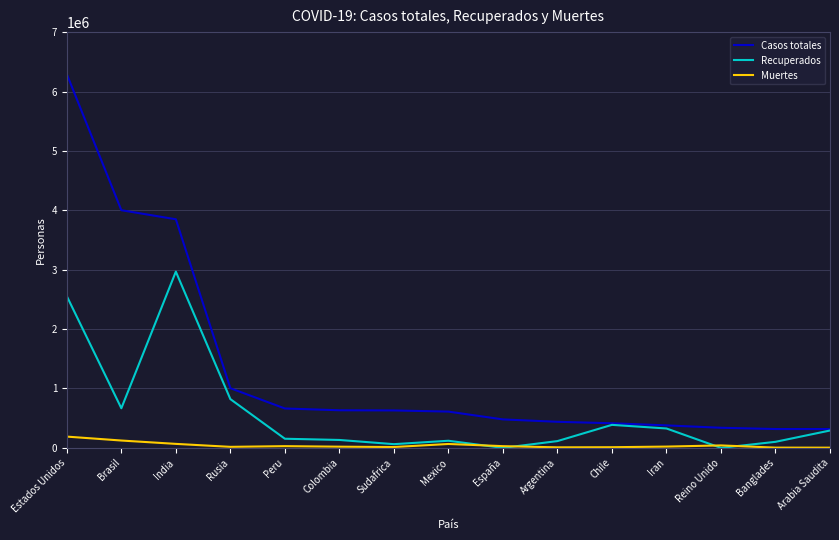

True or false: Casos totales has a value of 663437 at Peru.

True